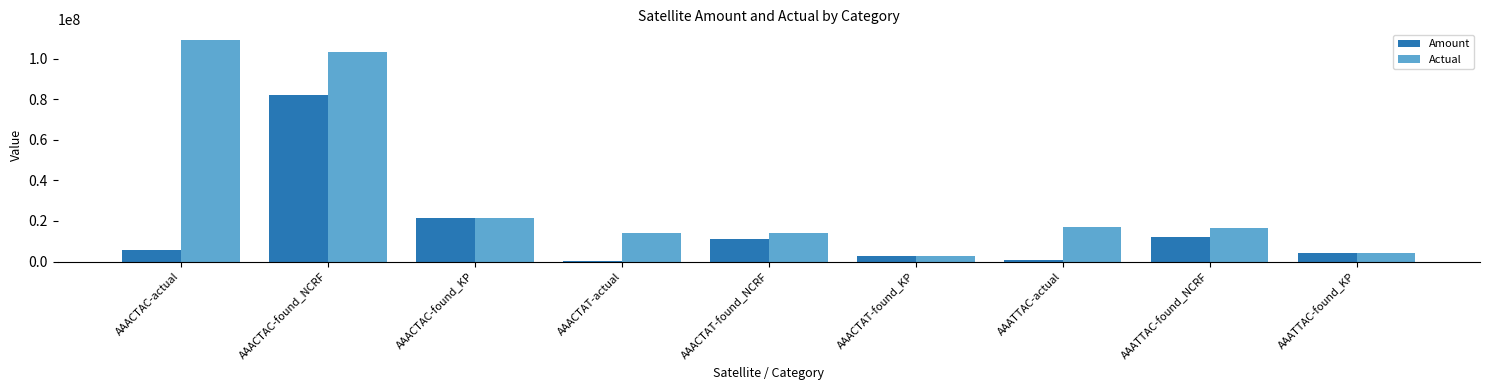

What is the spread (max minus min) of values at AAACTAT-actual?

13823400.0